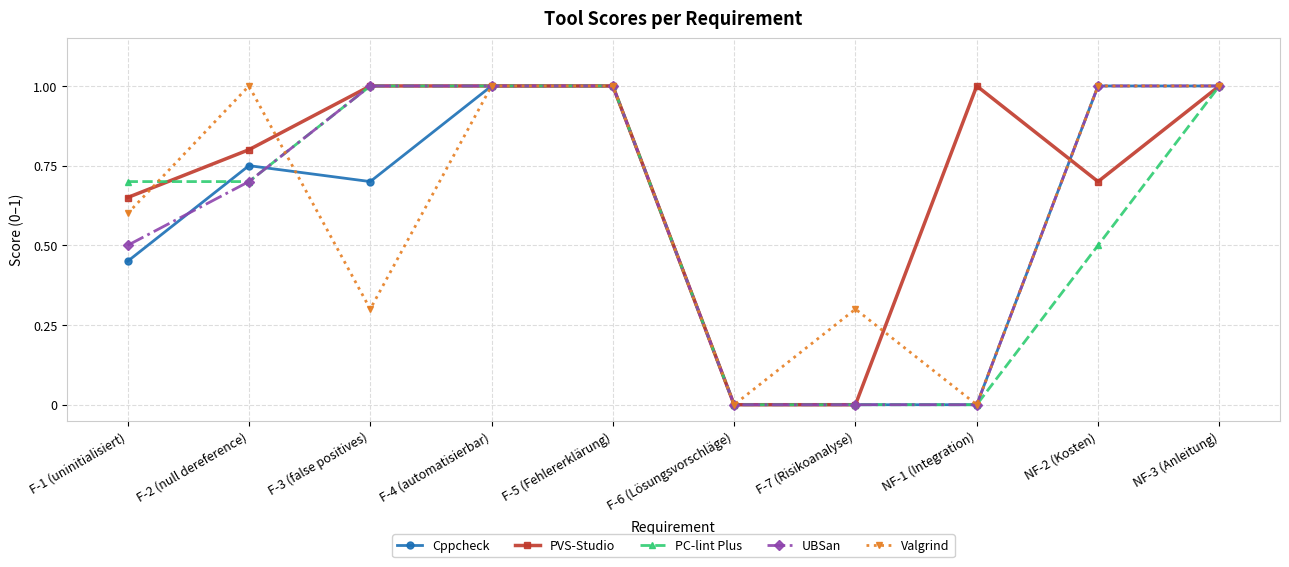

How many data points in PVS-Studio are less than 1?

5